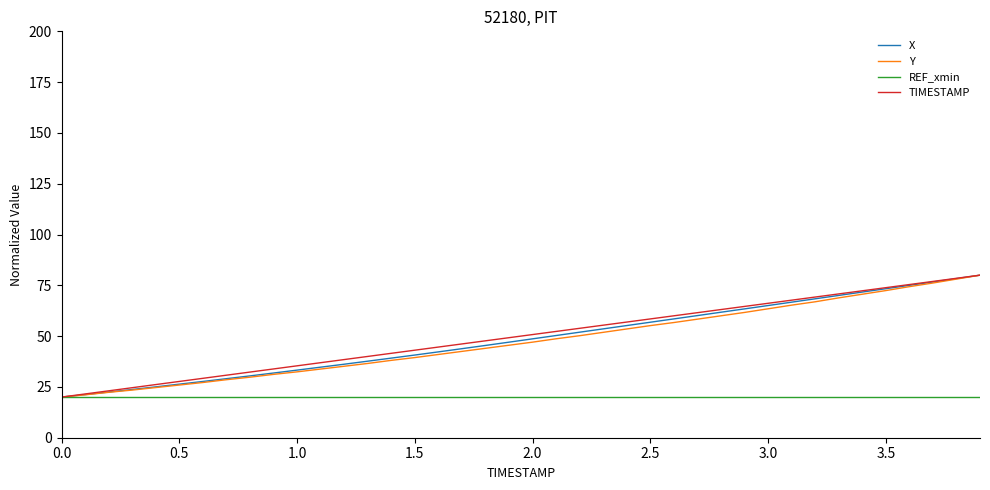

What is the difference between the maximum and minimum values in the Y series?

60.0